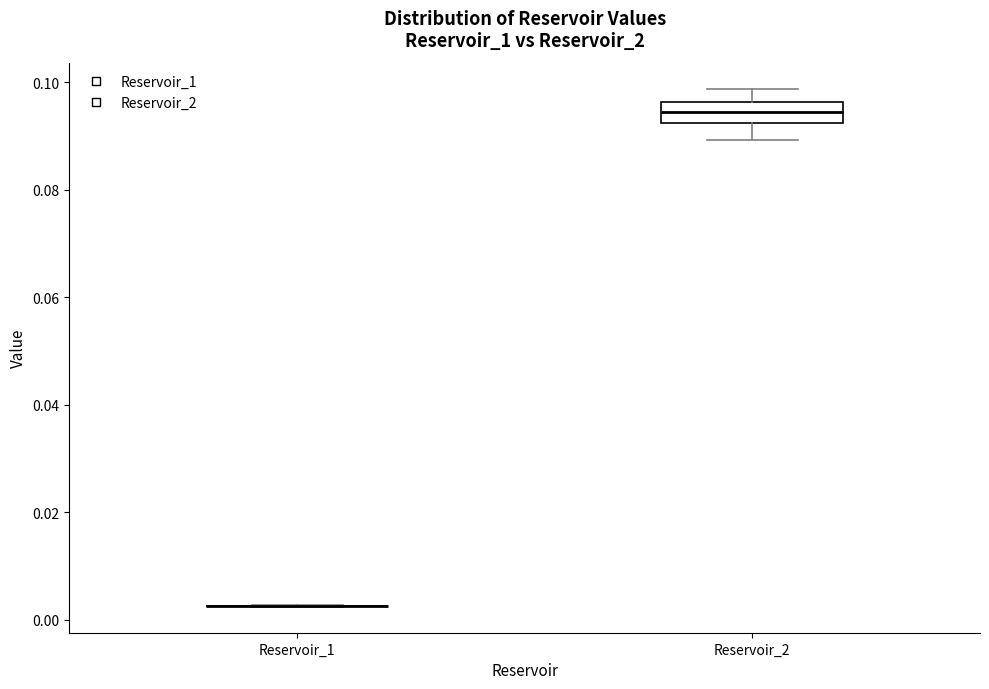

Reading left to right, transcribe this box plot: for each box, give where its median line is, the range the box spans, and where its two whiskers end, as read against the y-axis. The values are not printed on the chart, so give them approximately, as read against the axis.

Reservoir_1: box collapsed to a line at 0.002, whiskers 0.002 to 0.002
Reservoir_2: median 0.094, box 0.092 to 0.096, whiskers 0.090 to 0.098